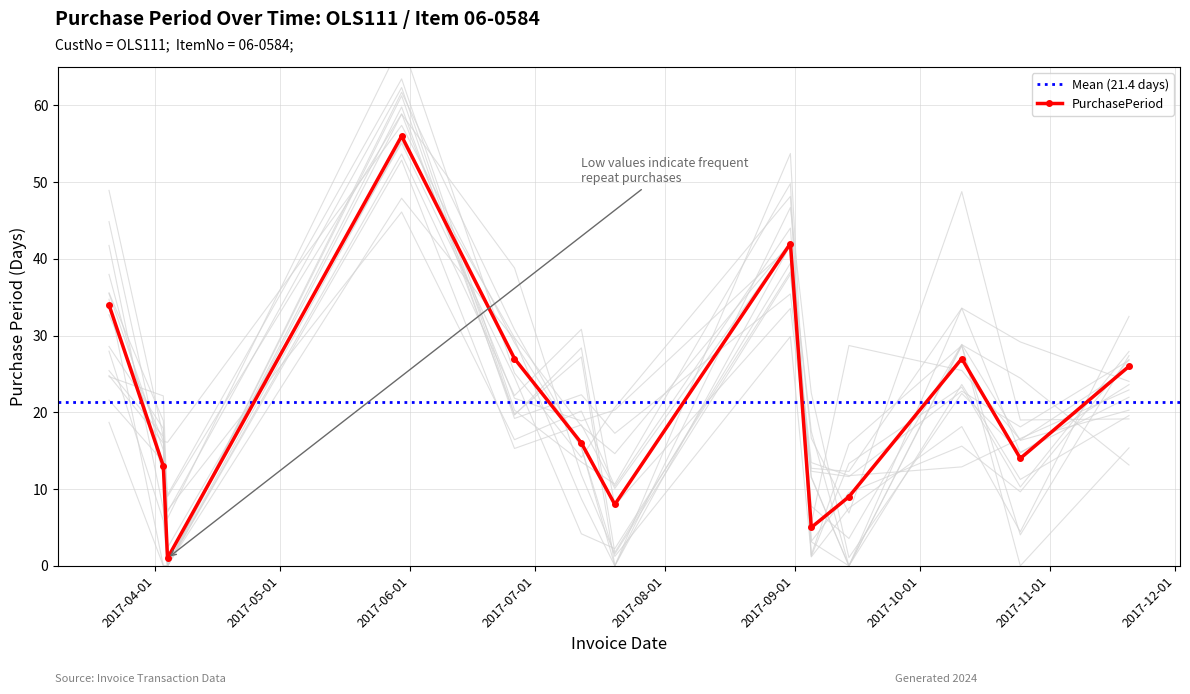

Which has a higher value, 2017-03-21 or 2017-06-26?

2017-03-21